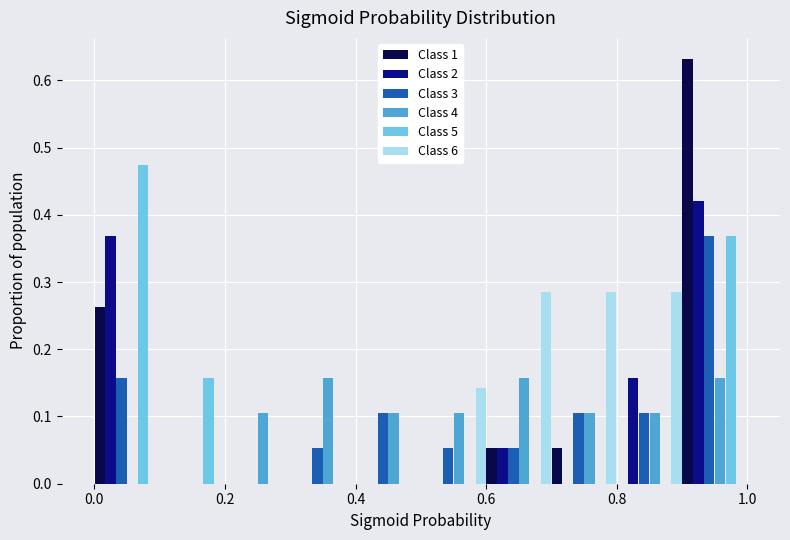

In the Class 1 series, which range on the x-axis has the tallest bar?

0.9 to 1.0